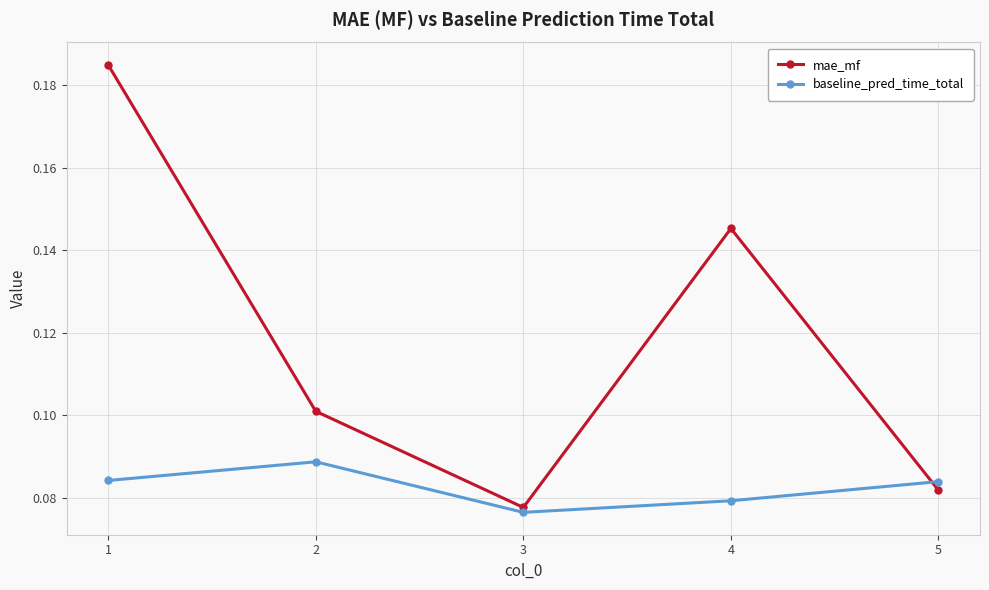

Where is the first local minimum for mae_mf?

3